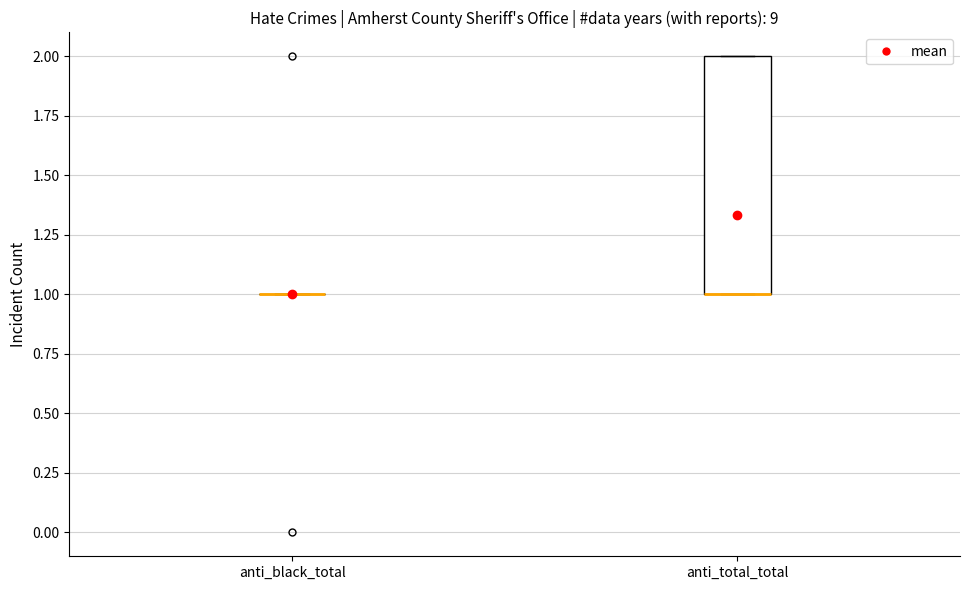

Reading left to right, read every box against the y-axis: the position of its median line, the range the box covers, and the ends of its whiskers. The values are not printed on the chart, so give them approximately, as read against the axis.

anti_black_total: box collapsed to a line at 1, whiskers 1 to 1
anti_total_total: median 1 (drawn on the box's lower edge), box 1 to 2, whiskers 1 to 2